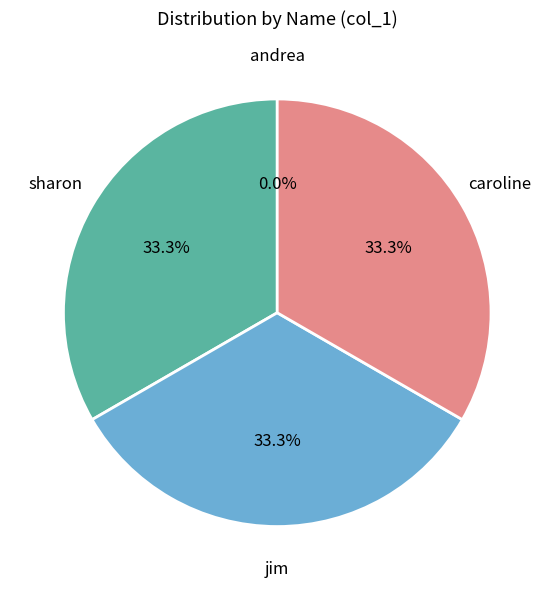

Is there a majority slice in this chart?

No